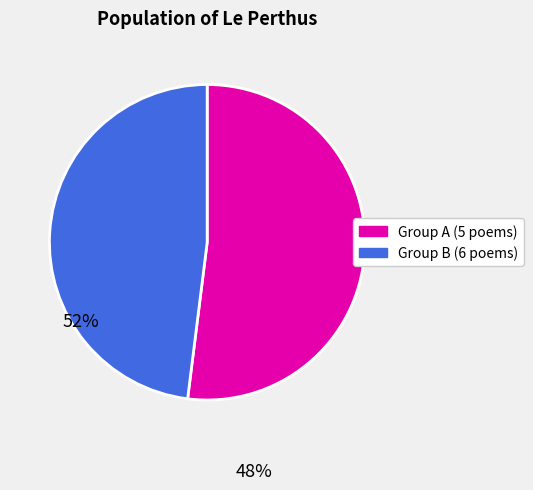

Does any single category account for the majority?

Yes